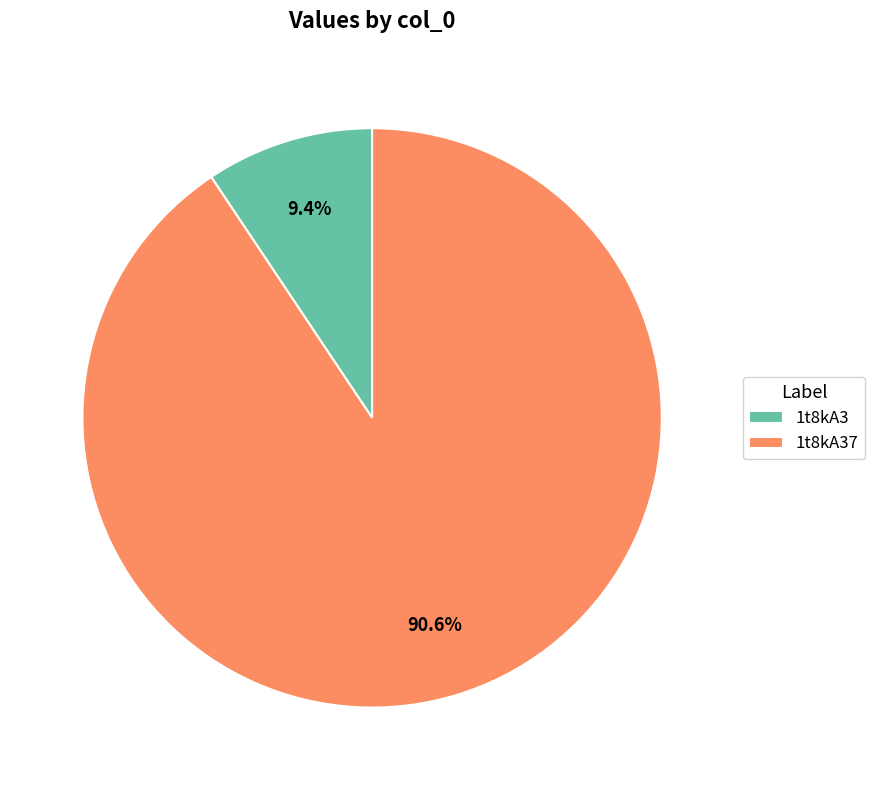

Which has a higher value, 1t8kA37 or 1t8kA3?

1t8kA37